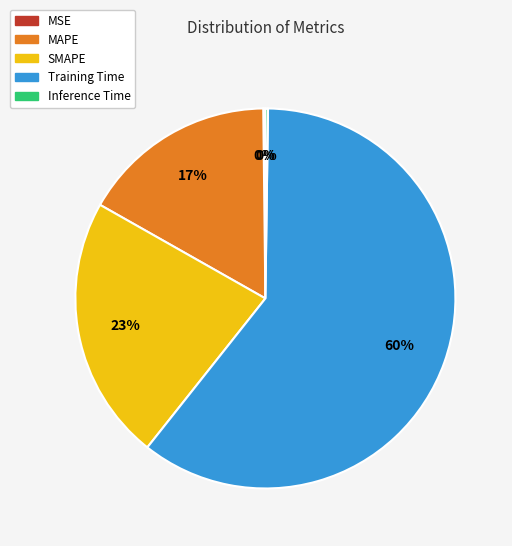

To the nearest percent, what is the difference between the largest and smallest slice percentages?

60%